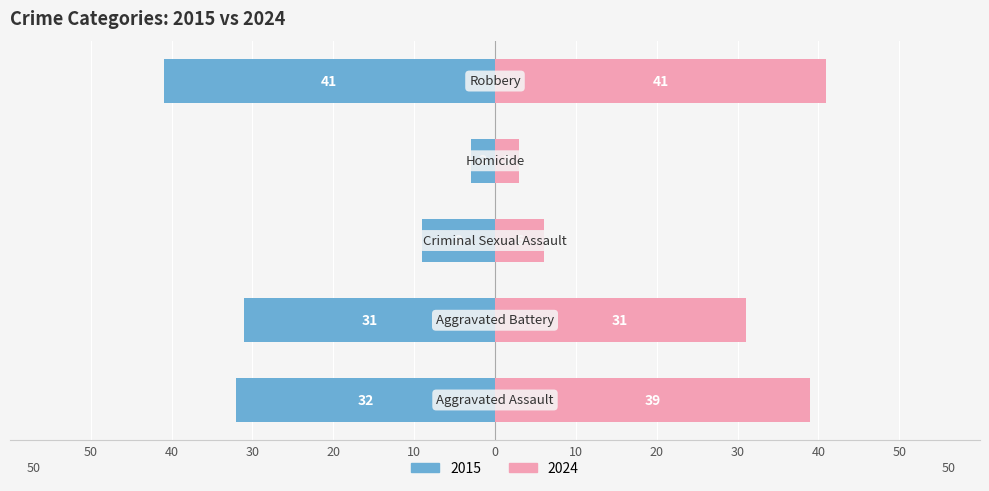

Which series changed the most between Aggravated Battery and Homicide?

Left (Negative Years)